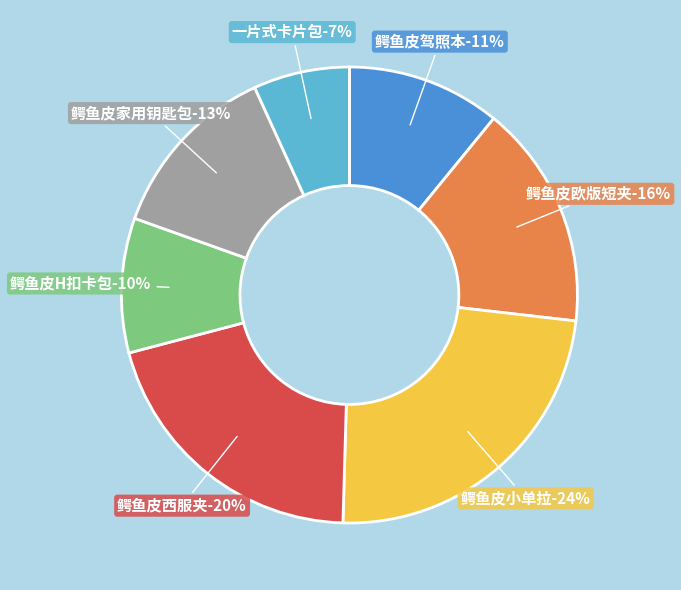

Is there a majority slice in this chart?

No